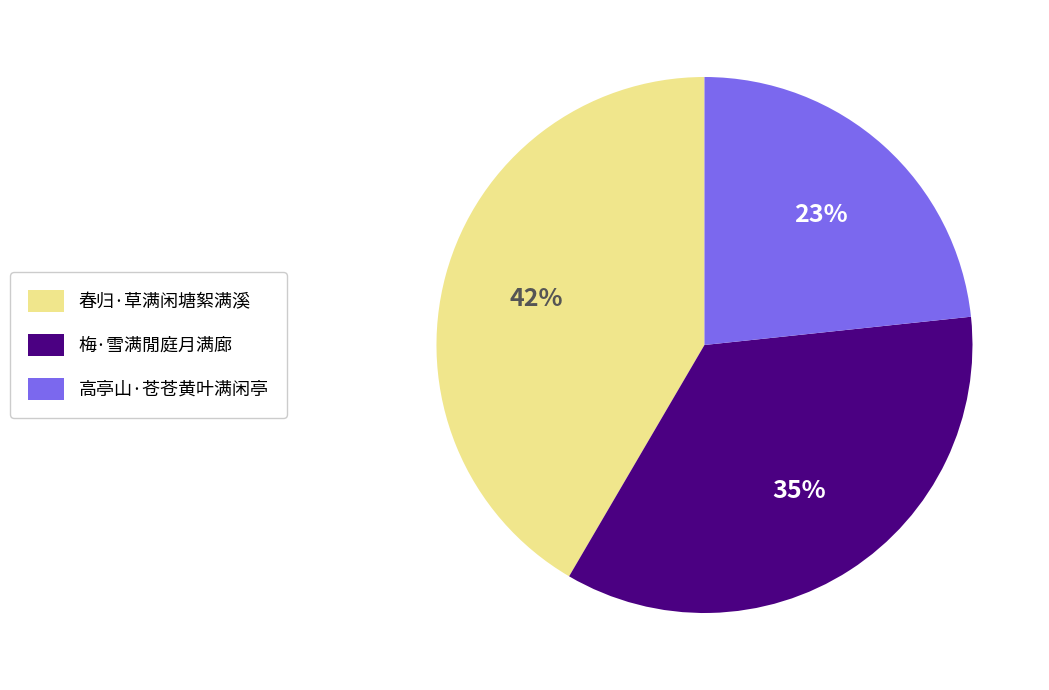

Does 高亭山·苍苍黄叶满闲亭 represent more than half of the total?

No